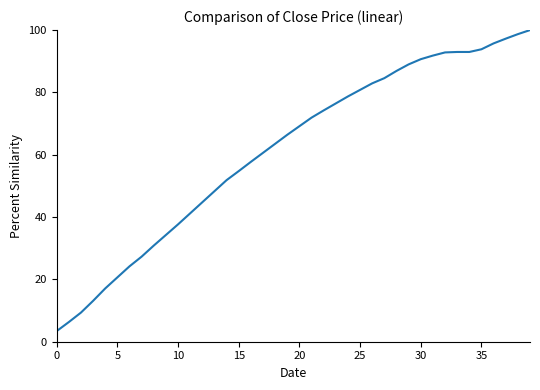

What is the greatest value displayed?

100.0